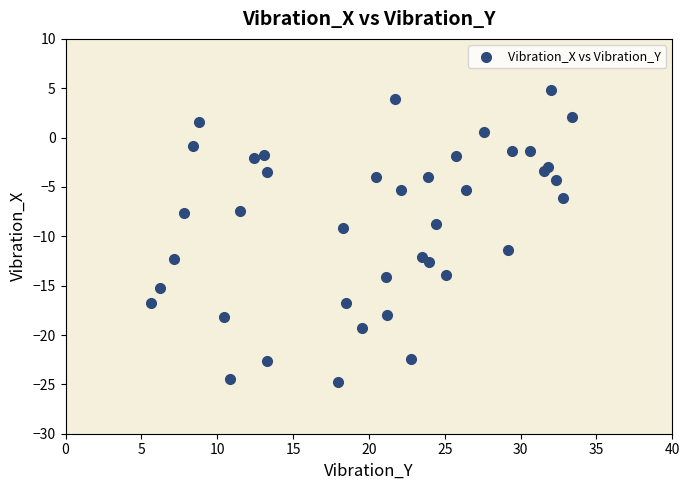

What is the range of Y values (max minus min)?

29.6